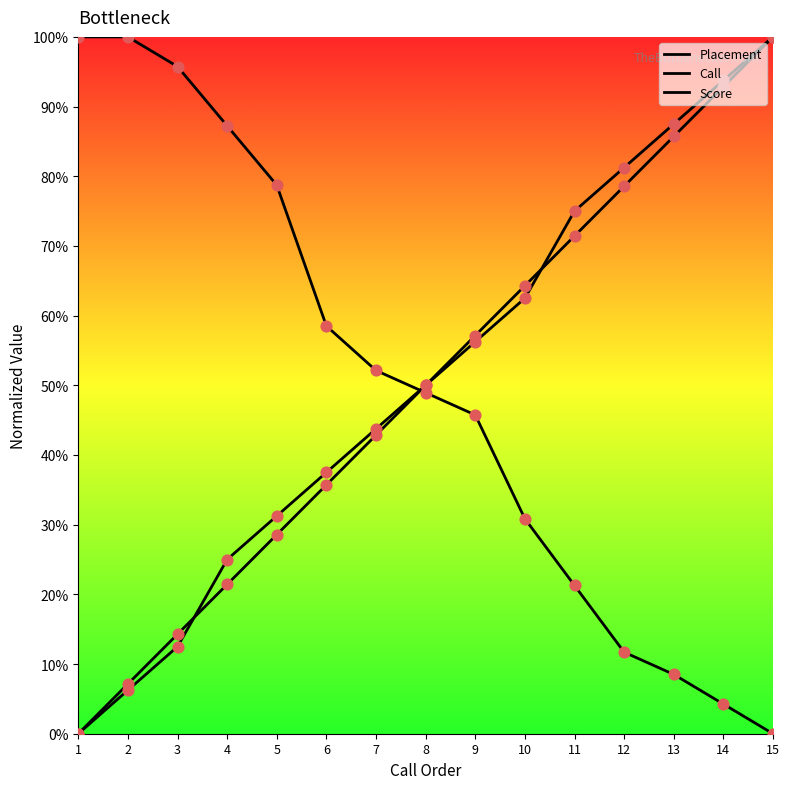

At which category is the sum across all series the highest?

15